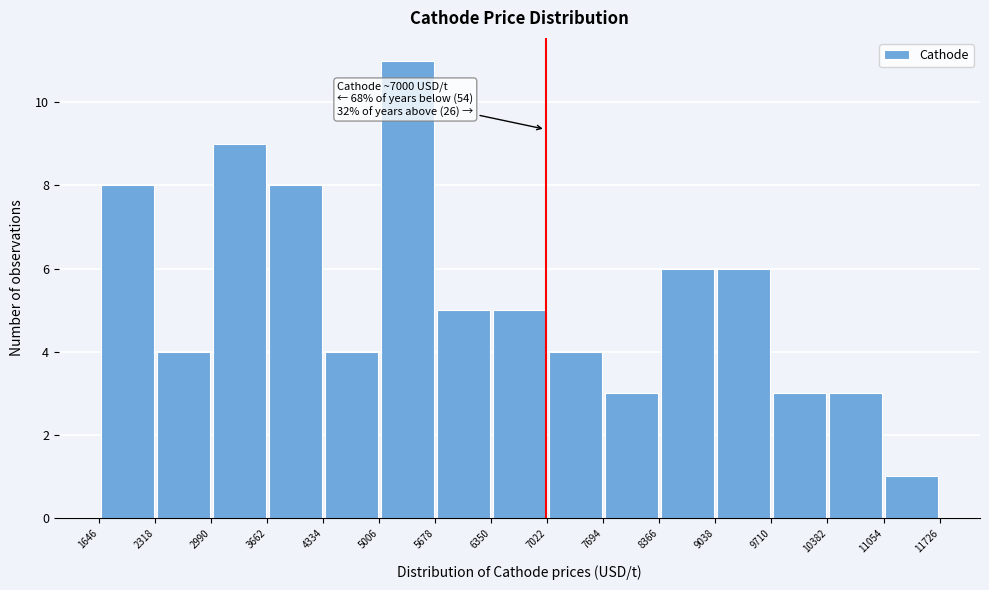

Which range on the x-axis has the tallest bar?

5006 to 5678